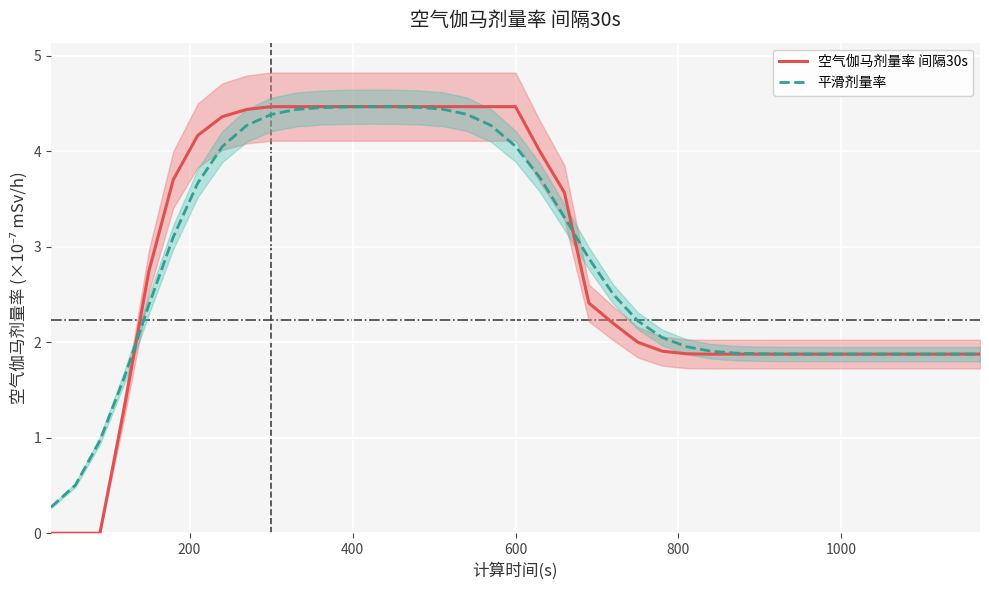

What is the sum of all 空气伽马剂量率 间隔30s values?

110.3